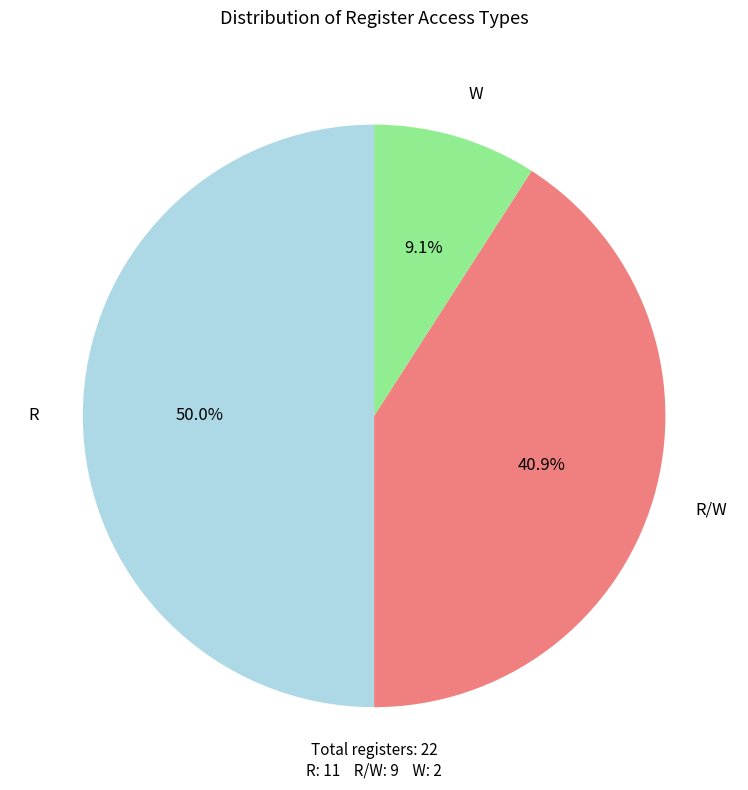

How many slices are in this pie chart?

3